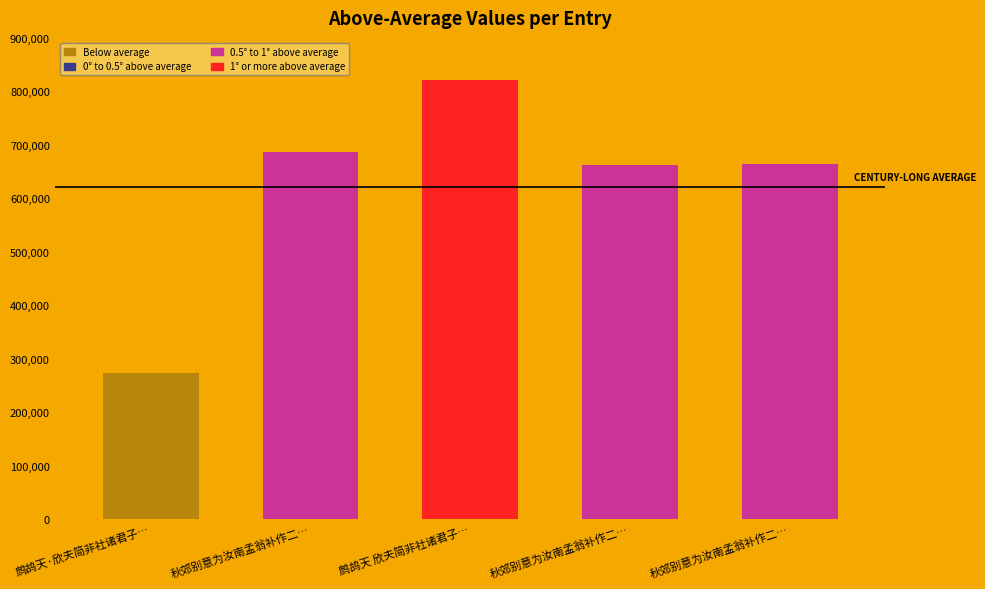

Is it true that the value at 秋郊别意为汝南孟翁补作二首 is 686762?

True